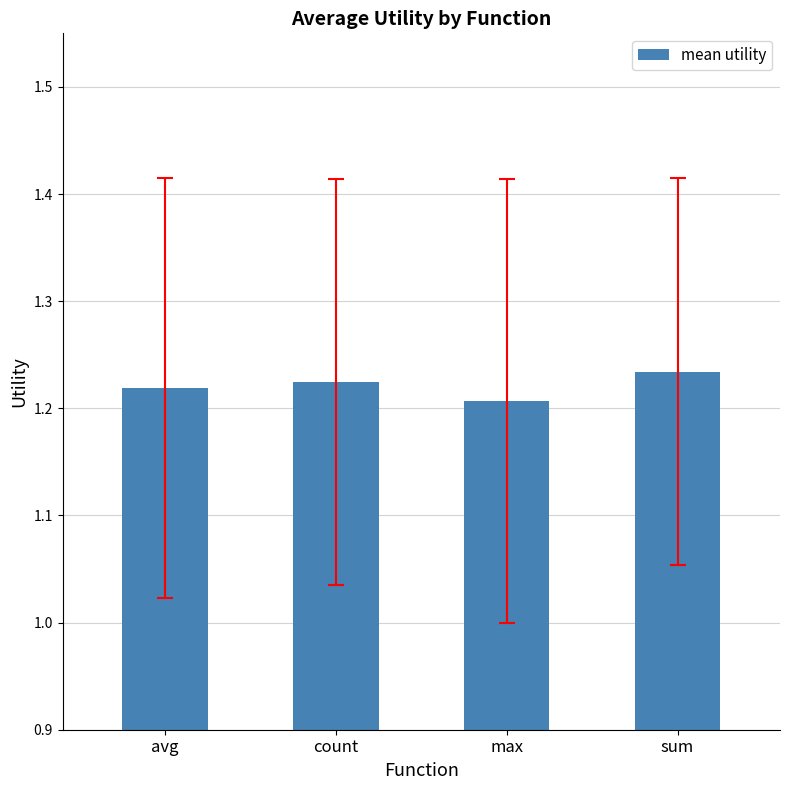

Approximately how many times larger is the value at count compared to max?

1.0